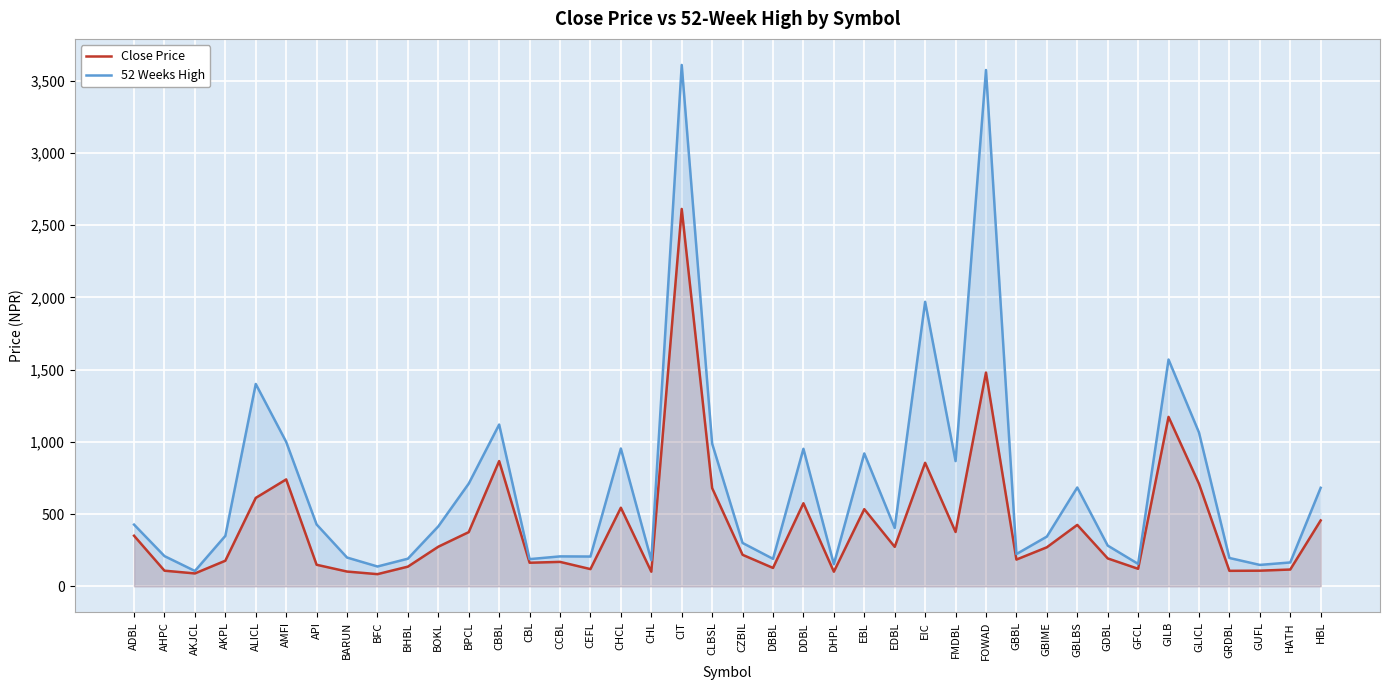

List the series in order of their overall mean, lowest first.

Close Price, 52 Weeks High